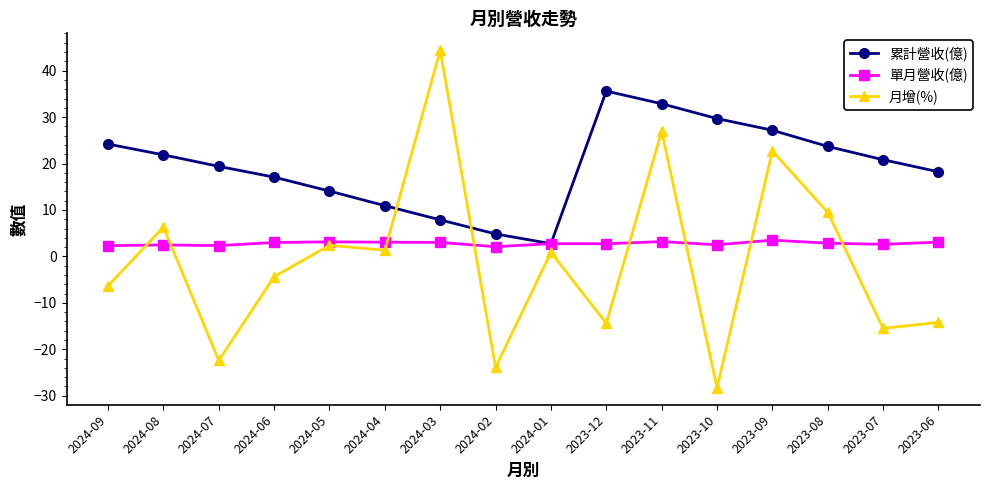

True or false: 月增(%) has more than 1 interior local peaks.

True